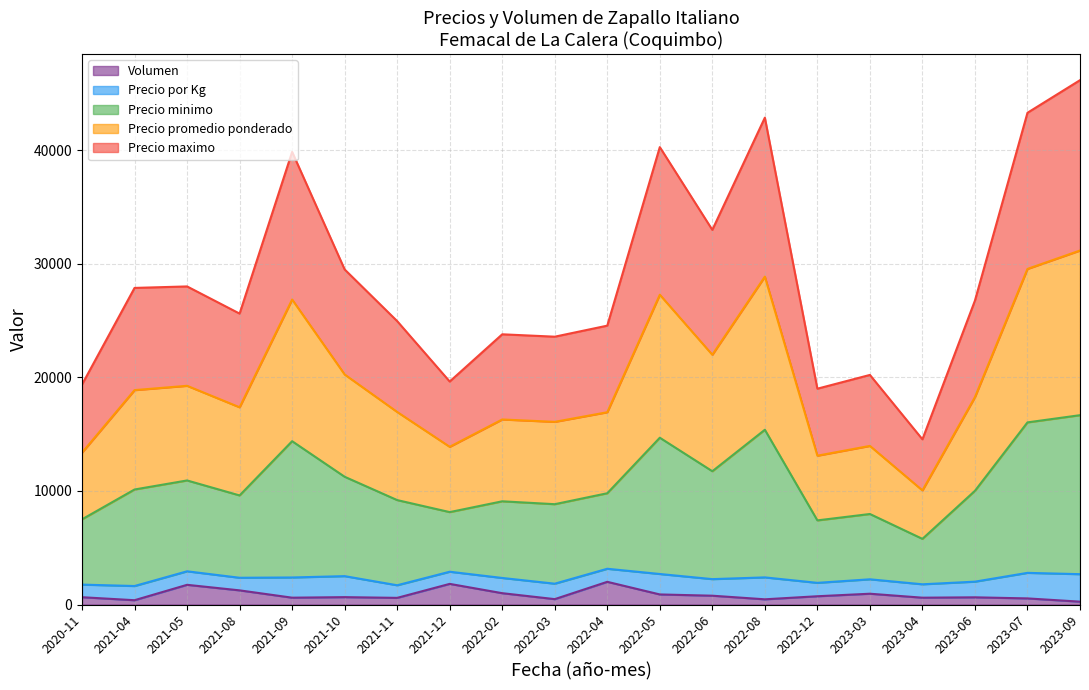

What is the total value across all series at 2022-02?

23796.0